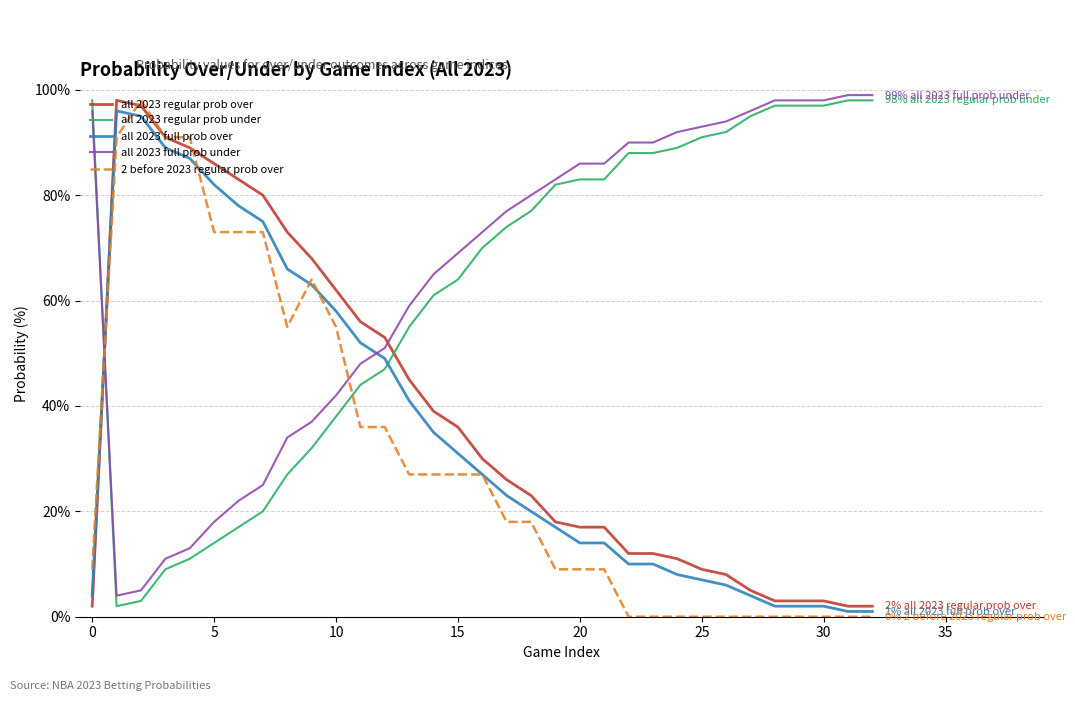

After their last crossing, which series has the higher values: all 2023 full prob over or 2 before 2023 regular prob over?

all 2023 full prob over